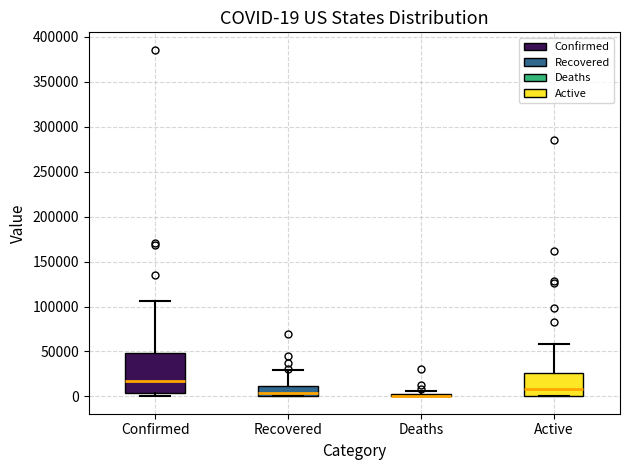

Comparing the boxes themselves (not the whiskers), which one is the tallest?

Confirmed